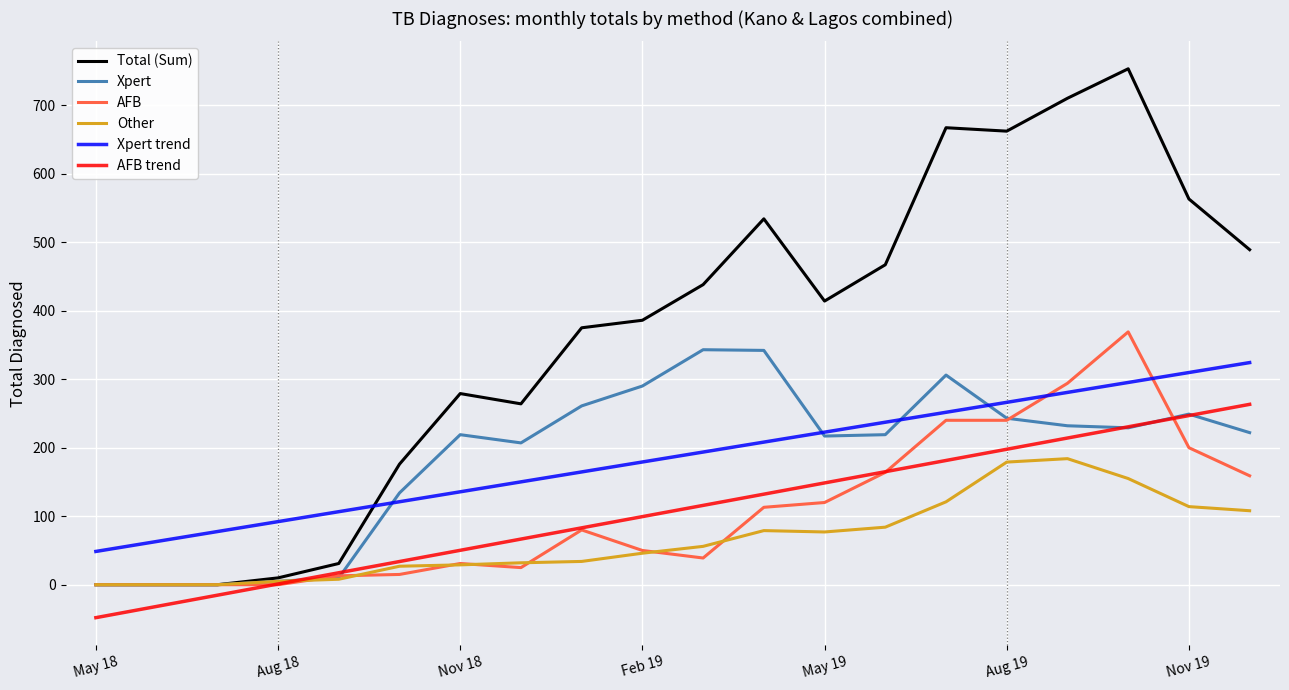

What is the average value of the Xpert series?

186.4